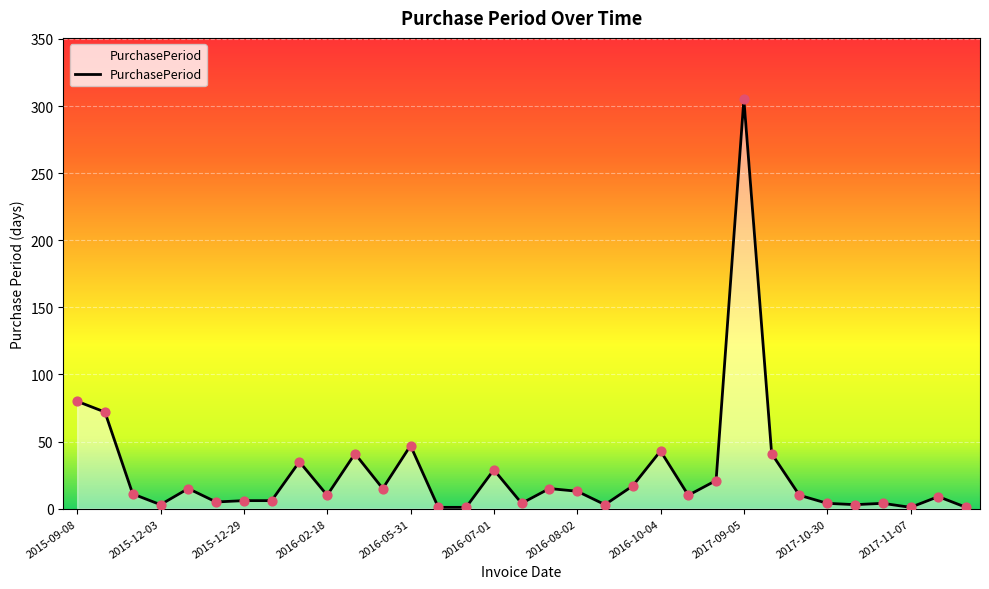

What is the greatest value displayed?

305